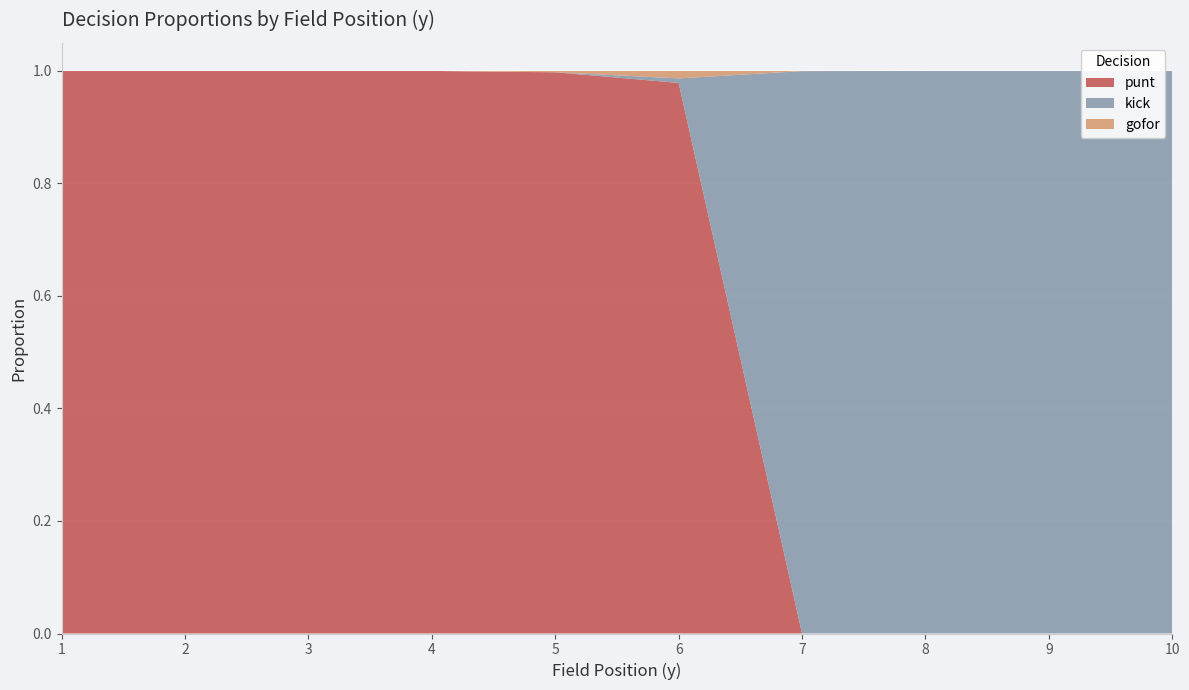

Reading right to left, what are all the values shown in this chart?

punt: 10=0.0	9=0.0	8=0.0	7=0.0	6=1.0	5=1.0	4=1.0	3=1.0	2=1.0	1=1.0
kick: 10=1.0	9=1.0	8=1.0	7=1.0	6=0.0	5=0.0	4=0.0	3=0.0	2=0.0	1=0.0
gofor: 10=0.0	9=0.0	8=0.0	7=0.0	6=0.0	5=0.0	4=0.0	3=0.0	2=0.0	1=0.0